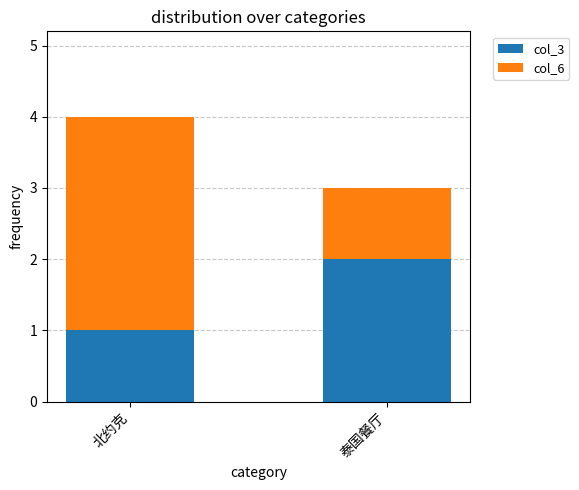

List the labels in order of col_3 value, smallest first.

北约克, 泰国餐厅